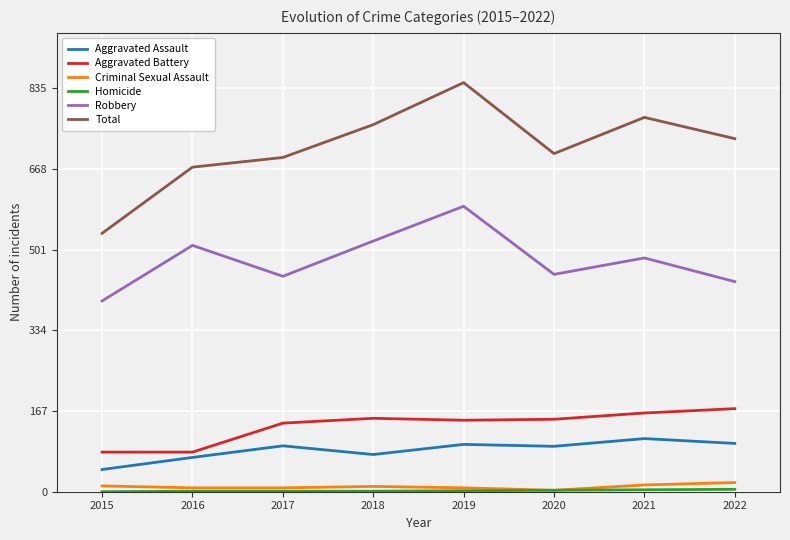

Which label corresponds to the largest value in the chart?

2019